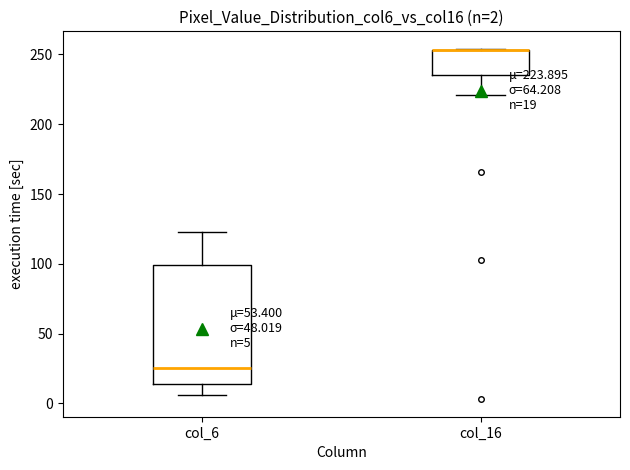

Comparing the boxes themselves (not the whiskers), which one is the tallest?

col_6